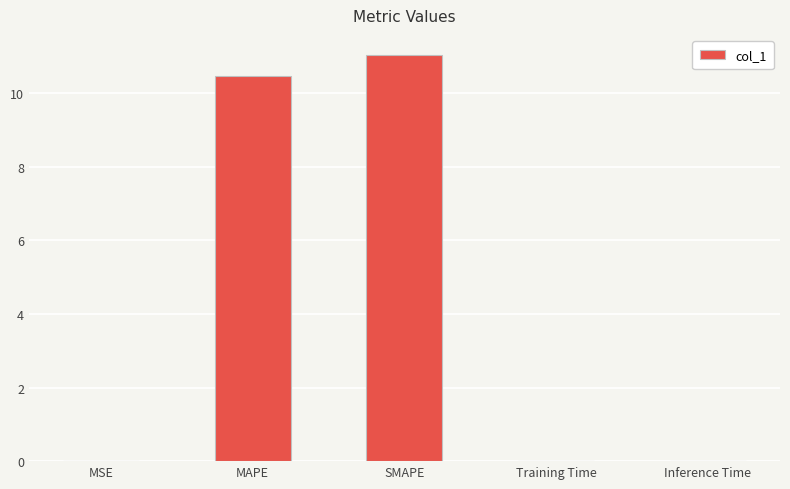

Which label corresponds to the largest value in the chart?

SMAPE